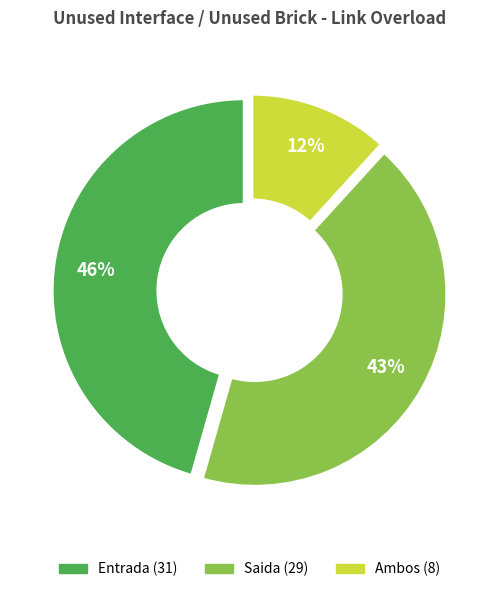

Does IAnimationLoopMgt account for over 50% of the chart?

No